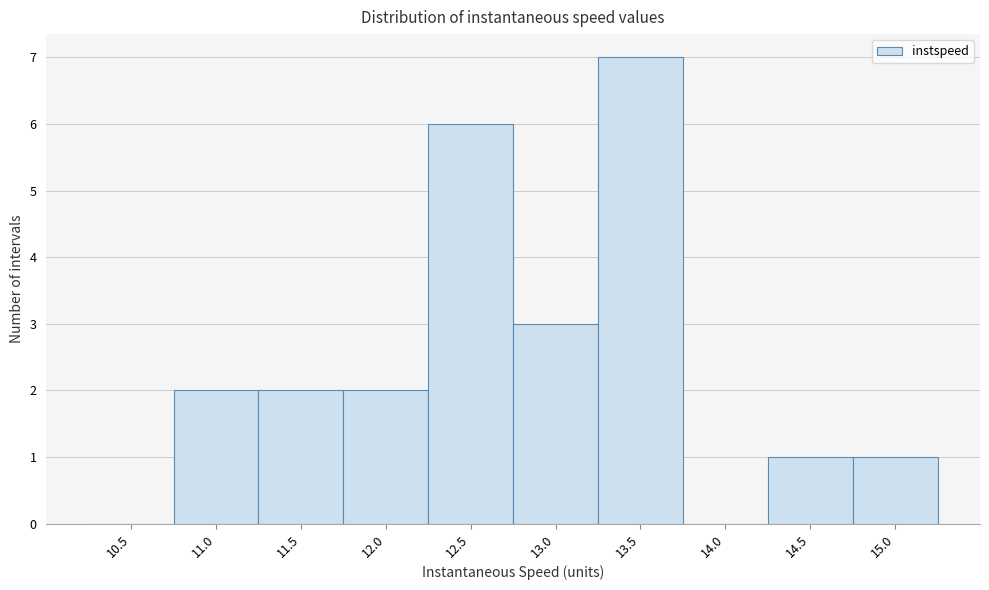

Reading left to right, what are all the values shown in this chart?

10.5=0	11.0=2	11.5=2	12.0=2	12.5=6	13.0=3	13.5=7	14.0=0	14.5=1	15.0=1